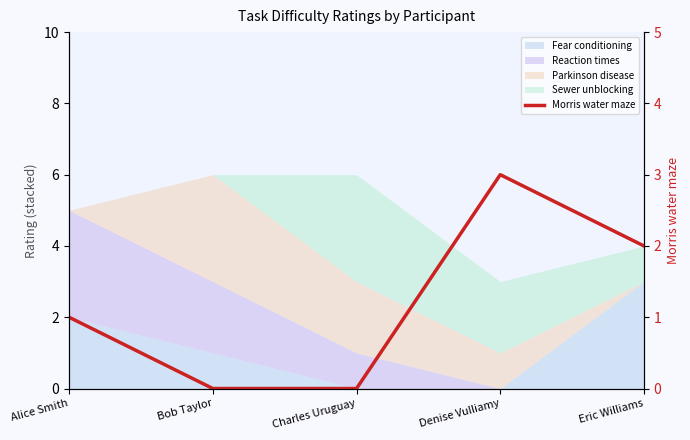

True or false: the data has more than 0 interior local peaks.

True